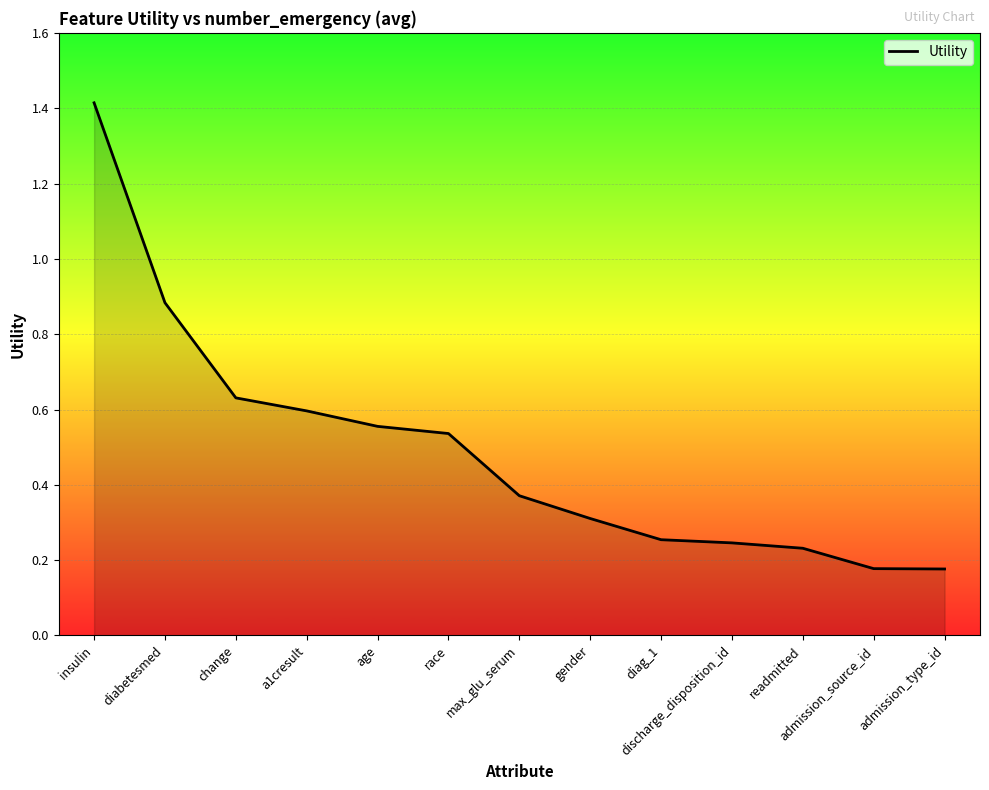

What is the sum of the values at race and diabetesmed?

1.4